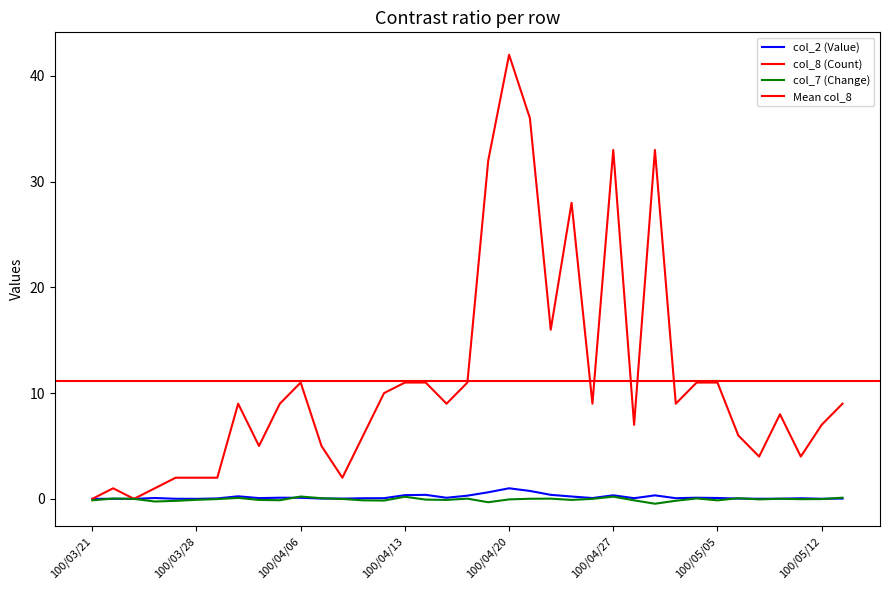

Between which two adjacent categories do col_2 (Value) and col_7 (Change) first intersect?

100/03/21 and 100/03/22